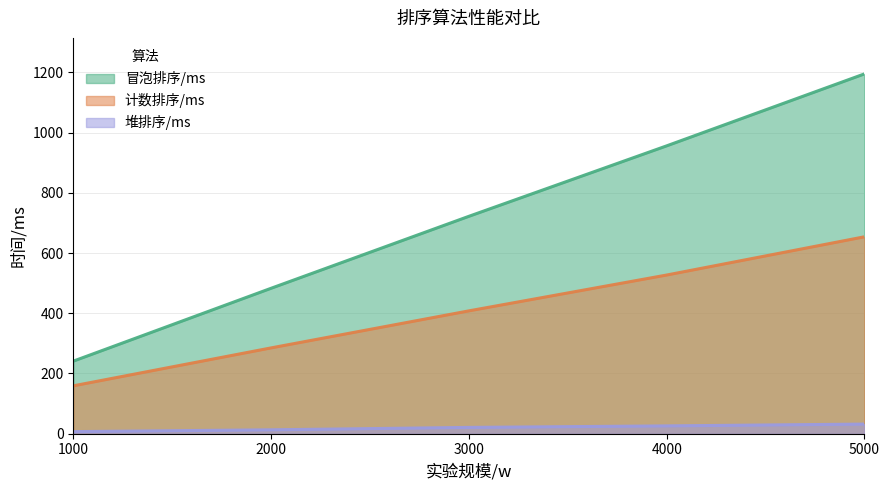

At which label does 冒泡排序/ms first exceed 722?

4000